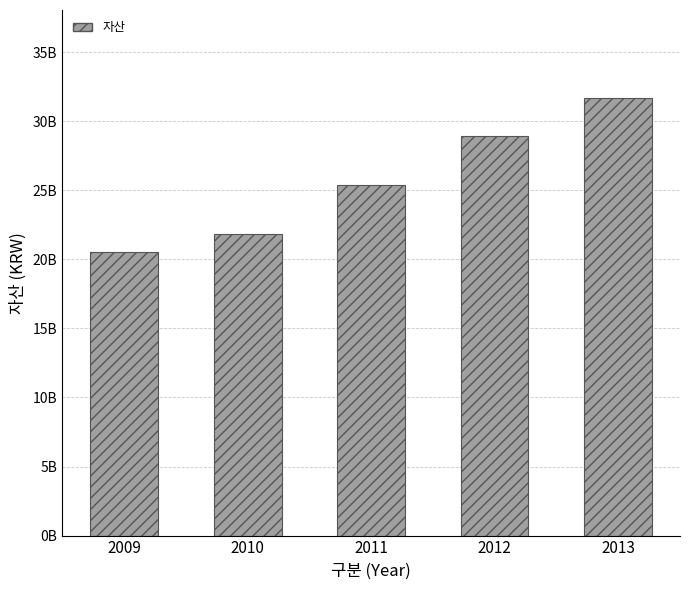

Reading left to right, what are all the values shown in this chart?

2009=20508278087	2010=21803888363	2011=25353427241	2012=28945367822	2013=31714226810